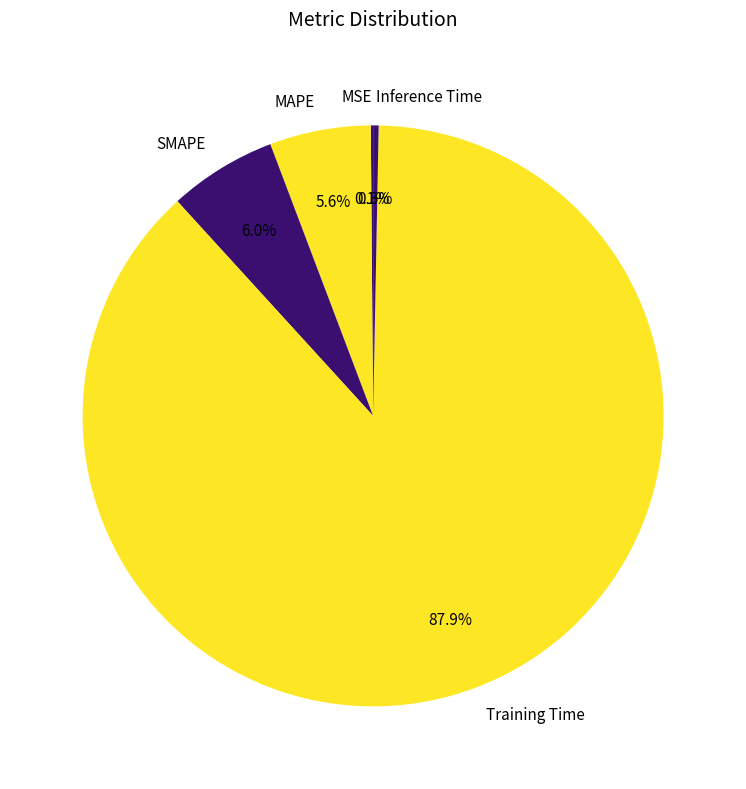

What is the largest slice in the pie chart?

Training Time